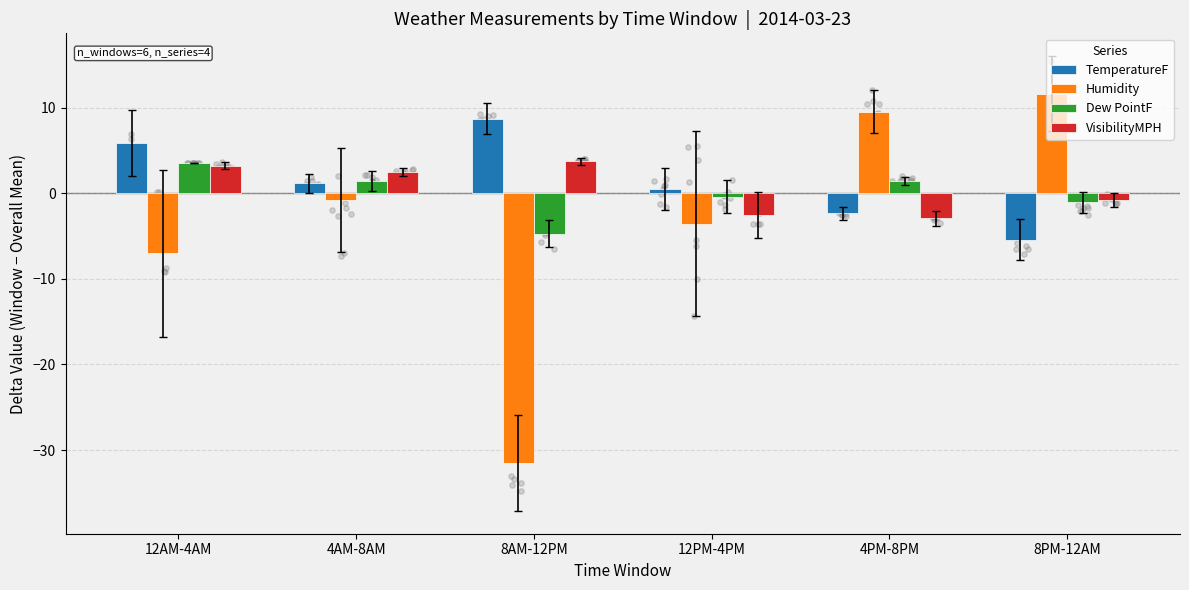

Is the value of Humidity at 12AM-4AM greater than the value of VisibilityMPH at 12PM-4PM?

No